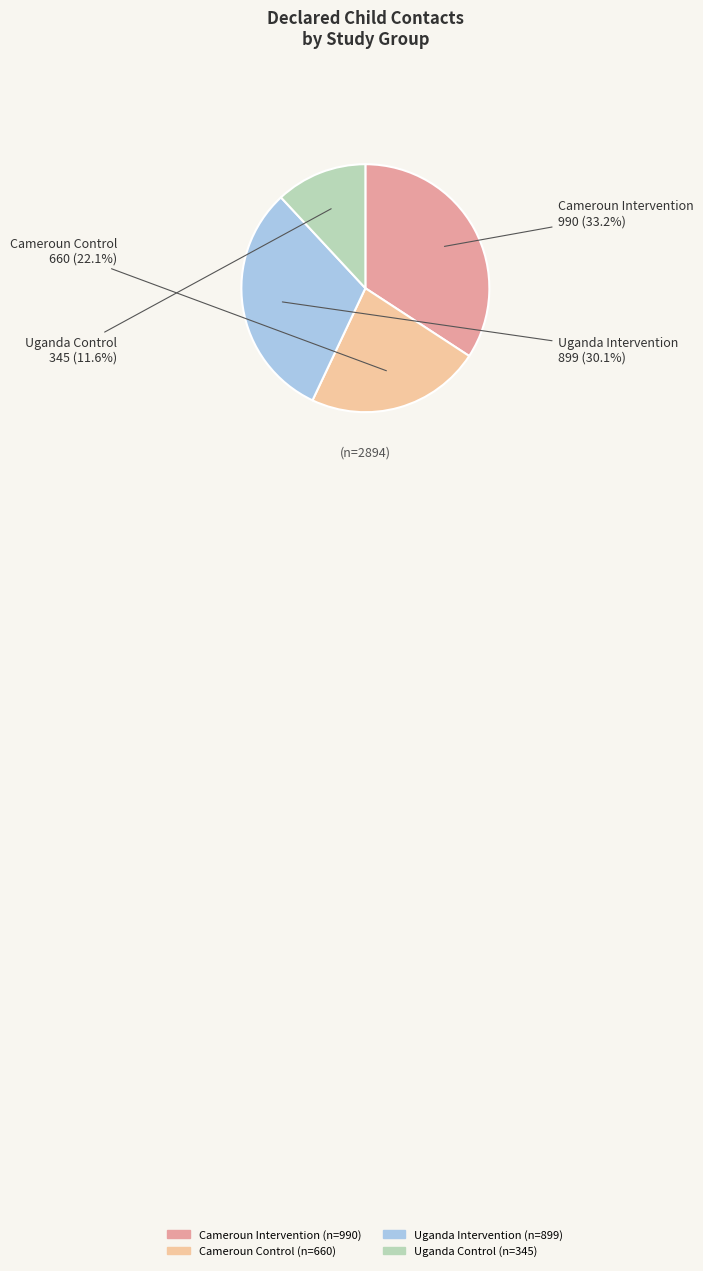

Does UGA Intervention (int) represent more than half of the total?

No